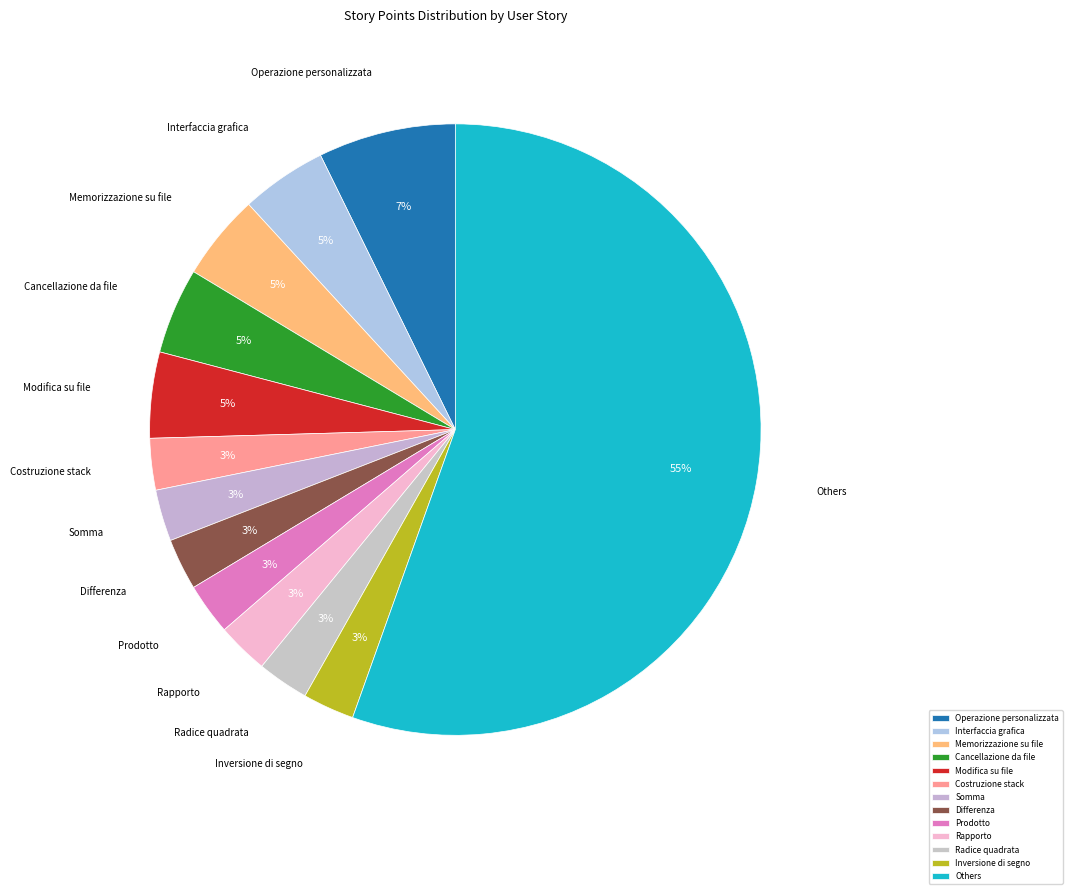

To the nearest percent, what portion does Cancellazione da file represent?

5%